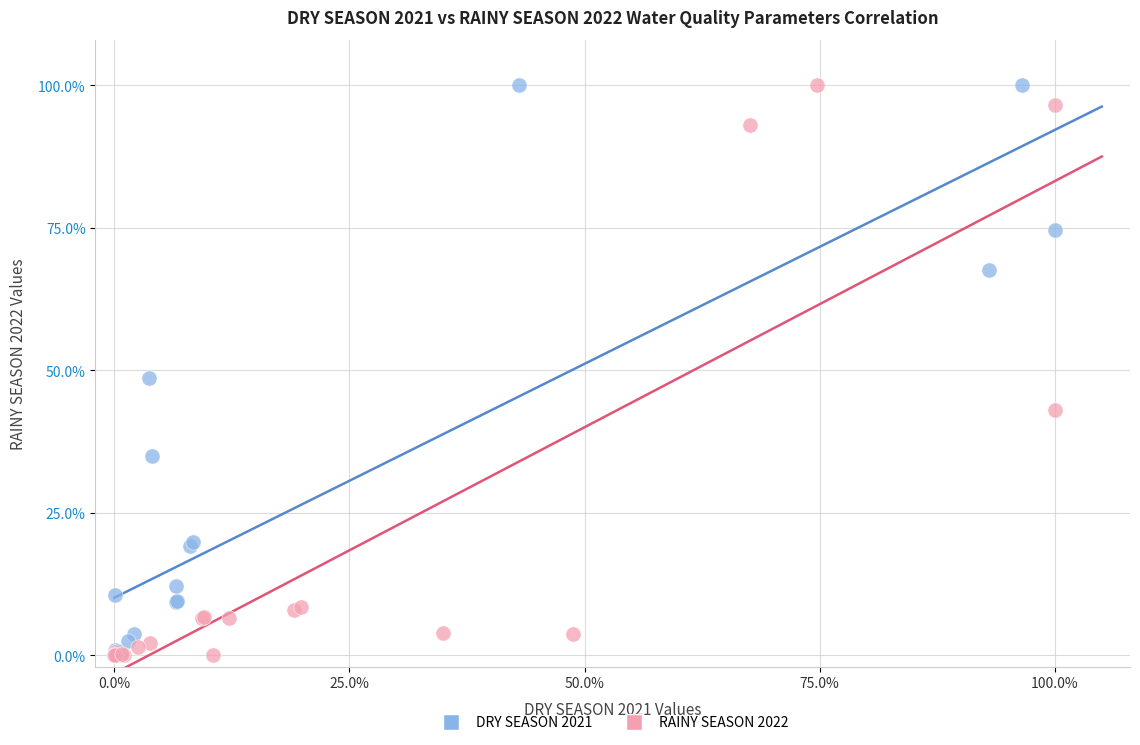

What are all the series names shown in the legend?

DRY SEASON 2021, RAINY SEASON 2022